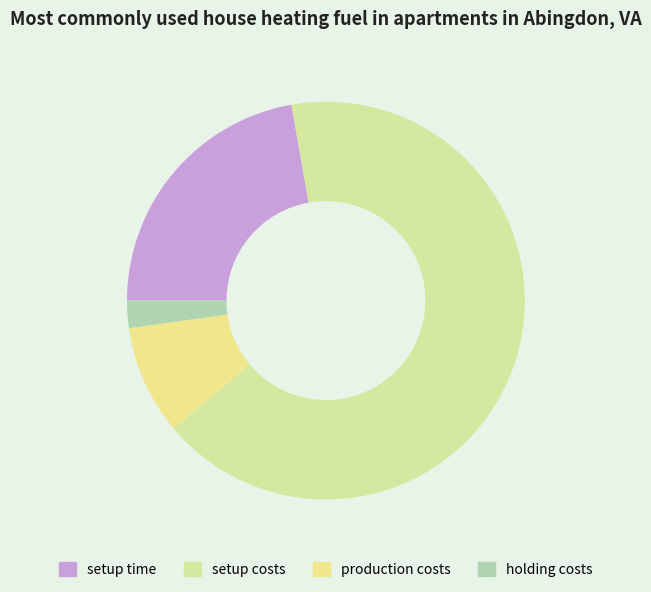

How many segments does this pie chart have?

4